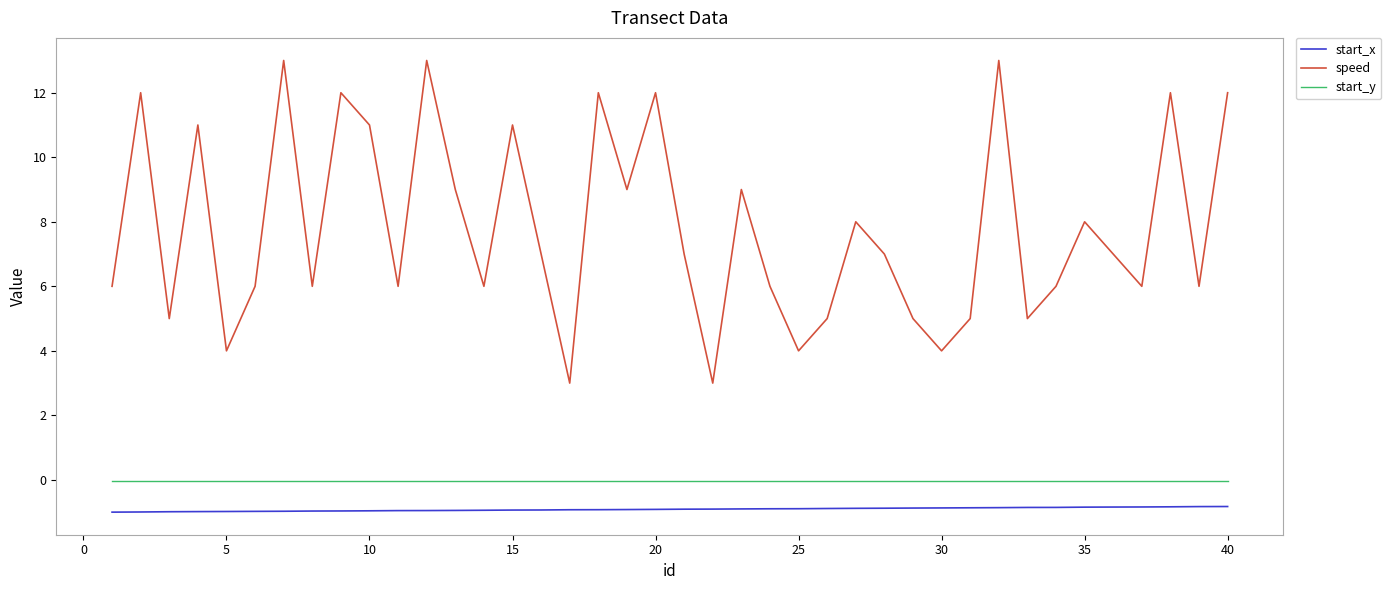

What is the difference between the maximum and minimum values in the speed series?

10.0